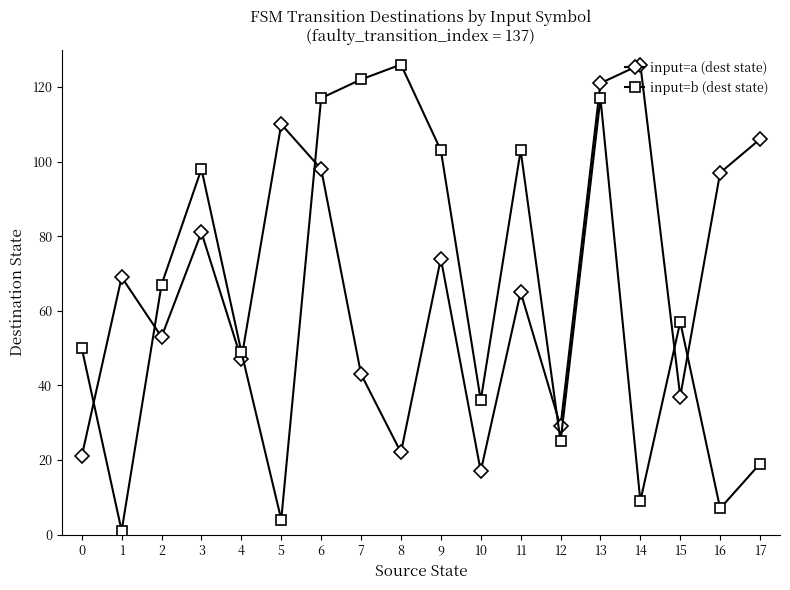

What is the average value of the input=b (dest state) series?

62